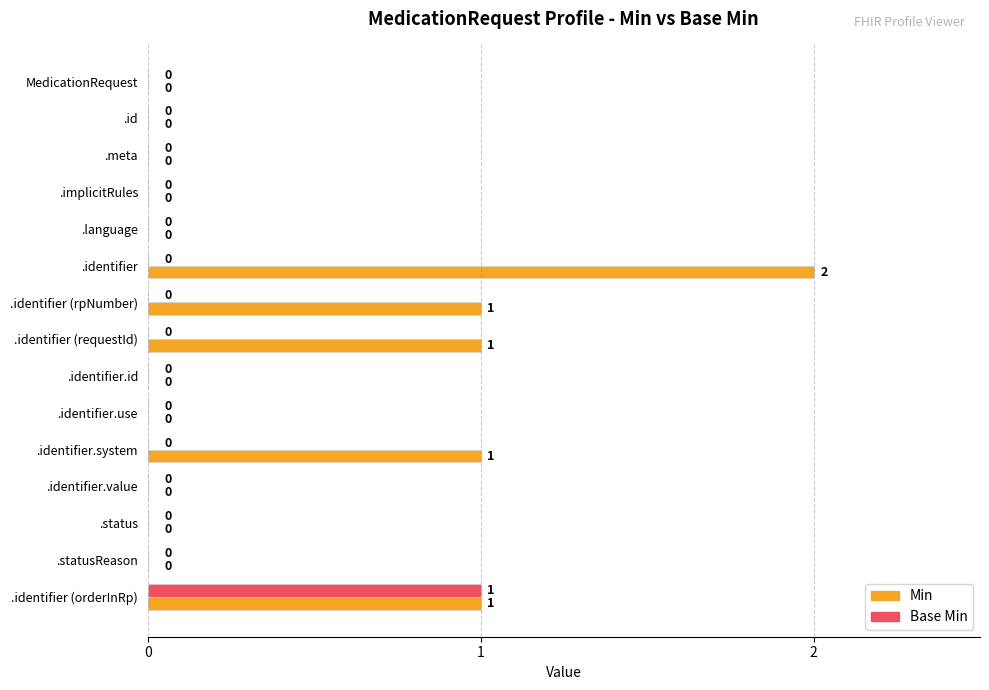

How many Base Min values are between 0 and 1?

15